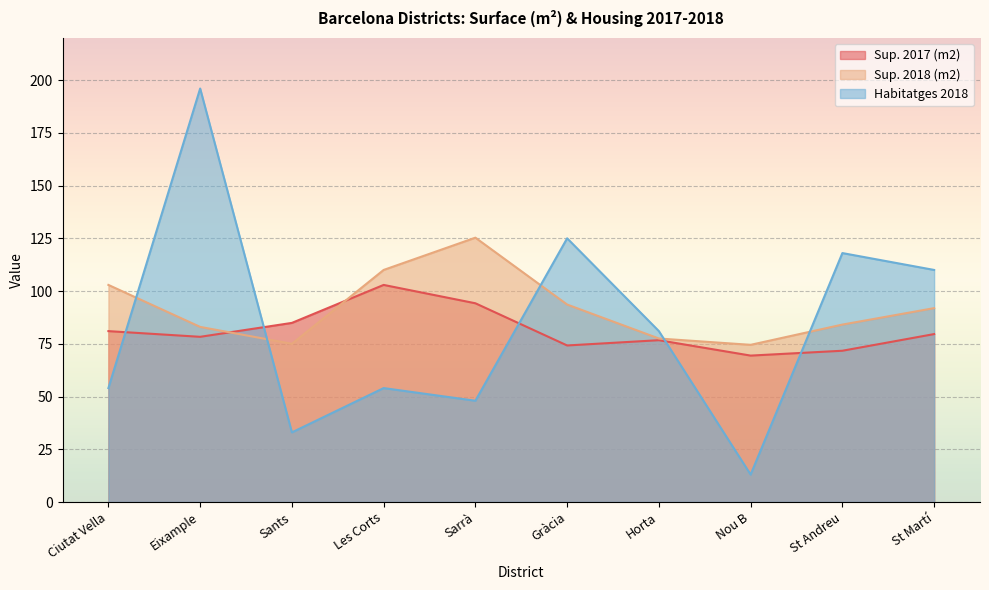

How many series are shown in this chart?

3